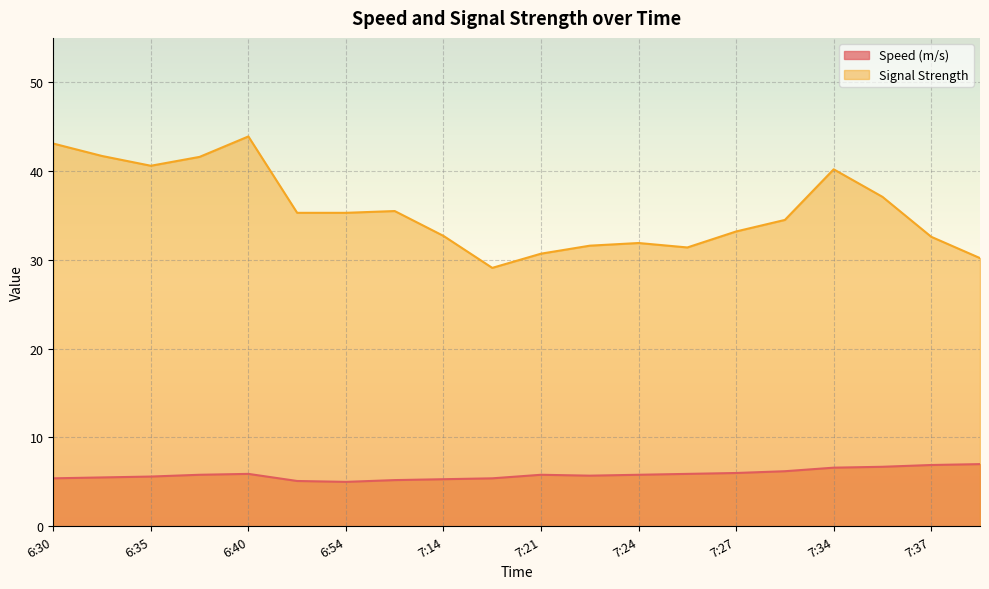

What is the difference between the highest and lowest values at 6:37?

35.8